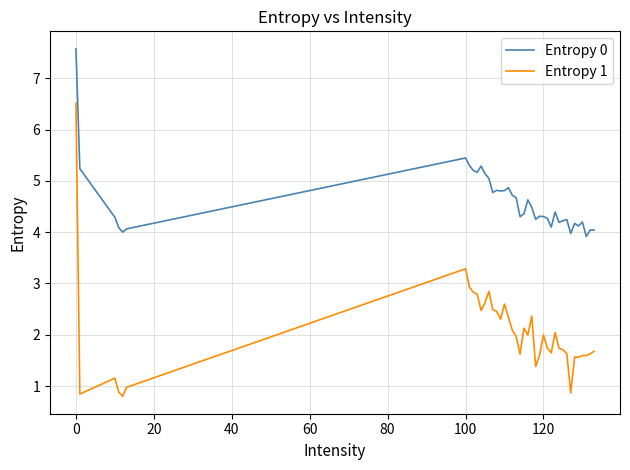

Which series has the largest total across all categories?

Entropy 0